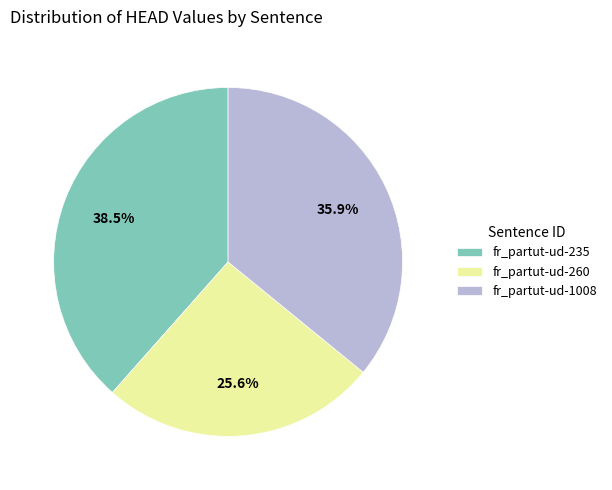

Approximately how many times larger is the value at fr_partut-ud-260 compared to fr_partut-ud-1008?

0.7